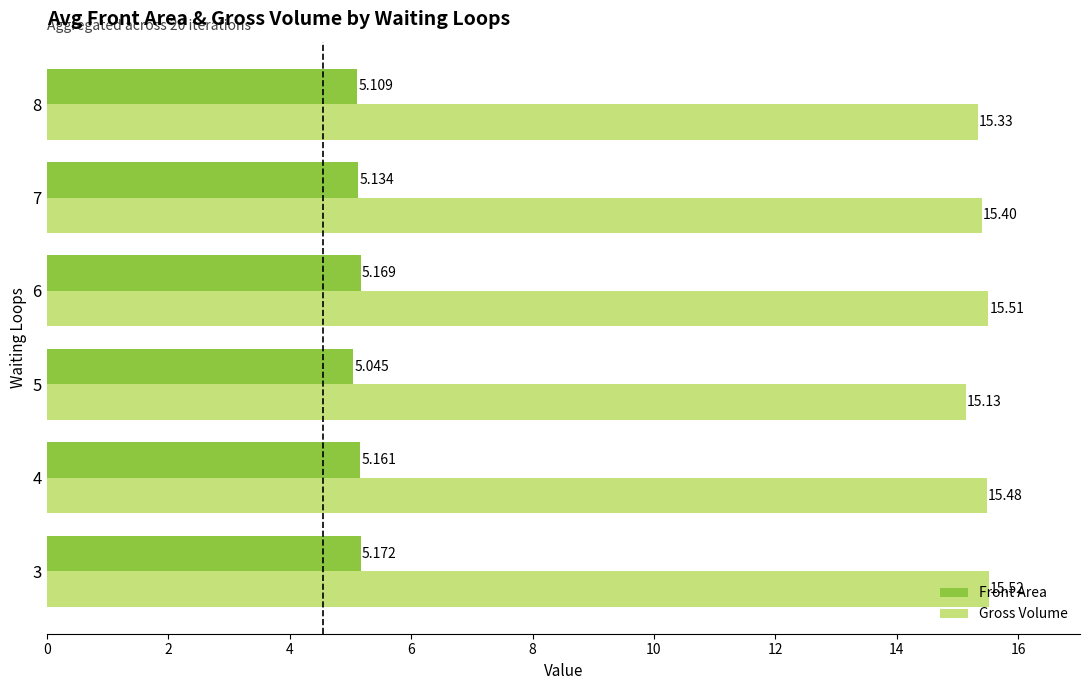

Which series changed the most between 4 and 7?

Gross Volume